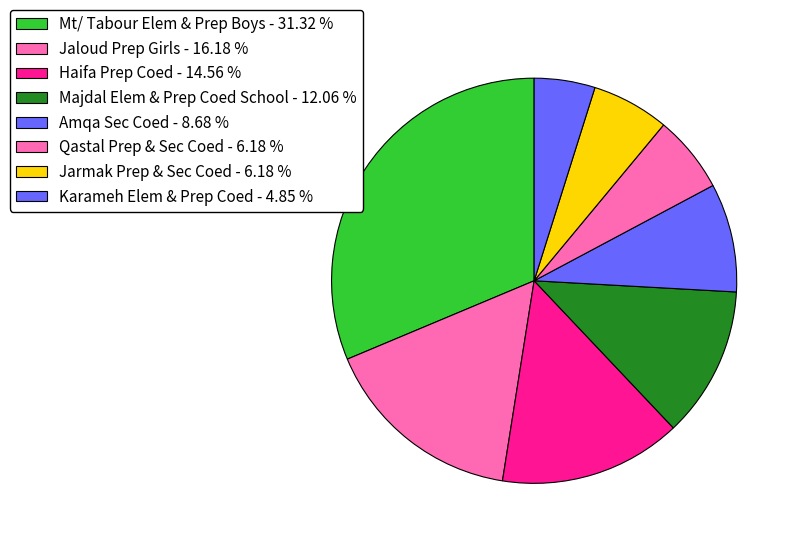

Which category has the biggest portion of the pie?

Mt/ Tabour Elem & Prep Boys - 31.32 %